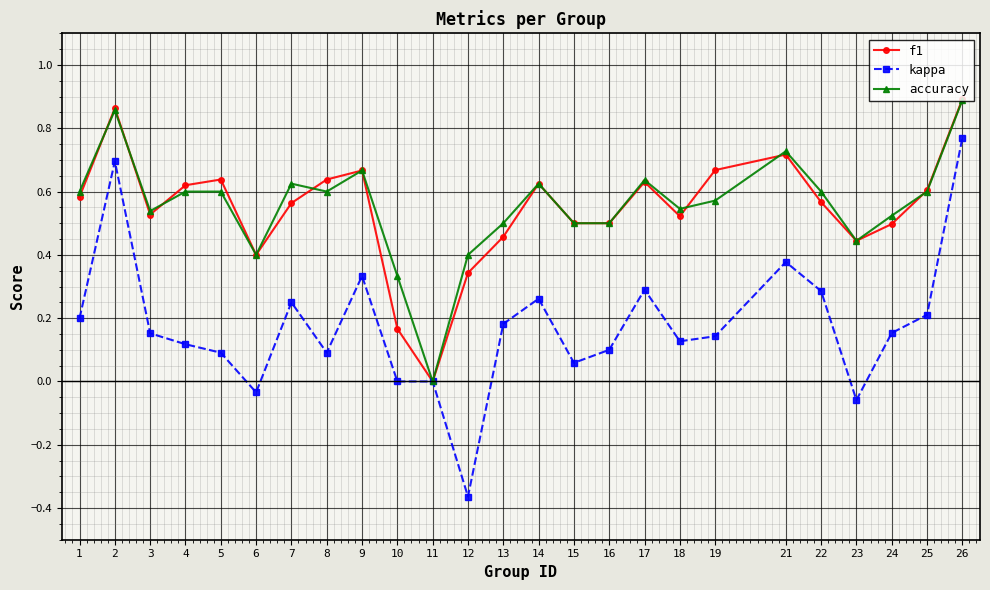

The value of accuracy at 14 is 0.3. True or false?

False